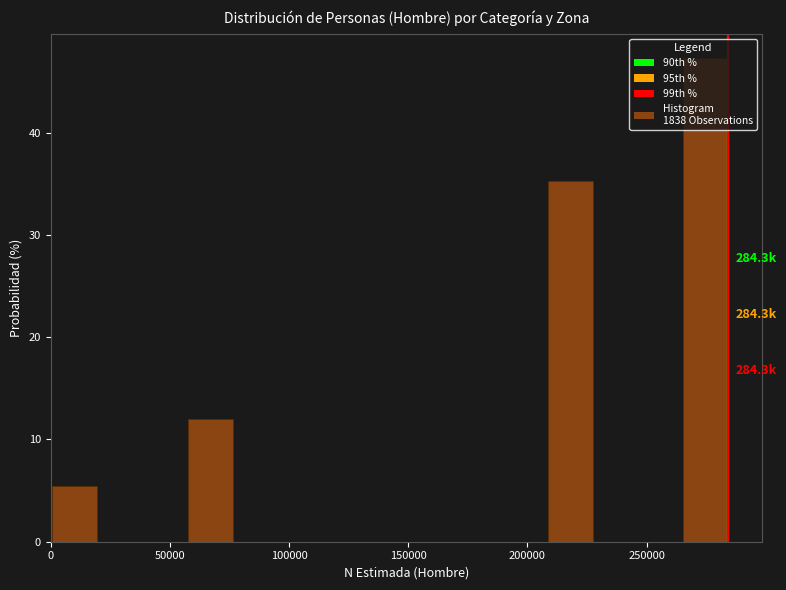

Around what value on the x-axis is the tallest bar? Give the approximate position of its centre, as read against the axis.

275000